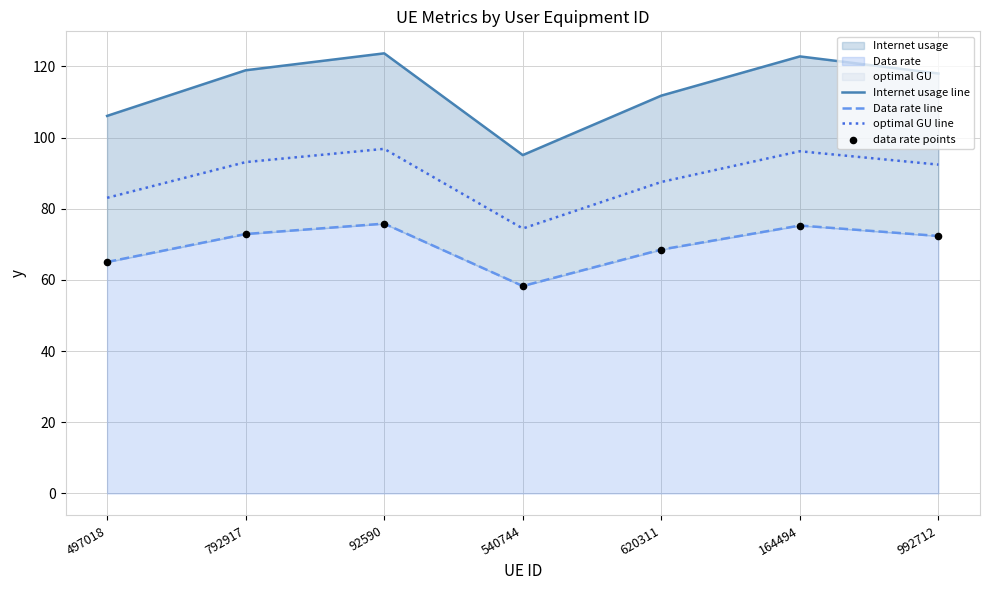

At how many categories does at least one series exceed 100?

6